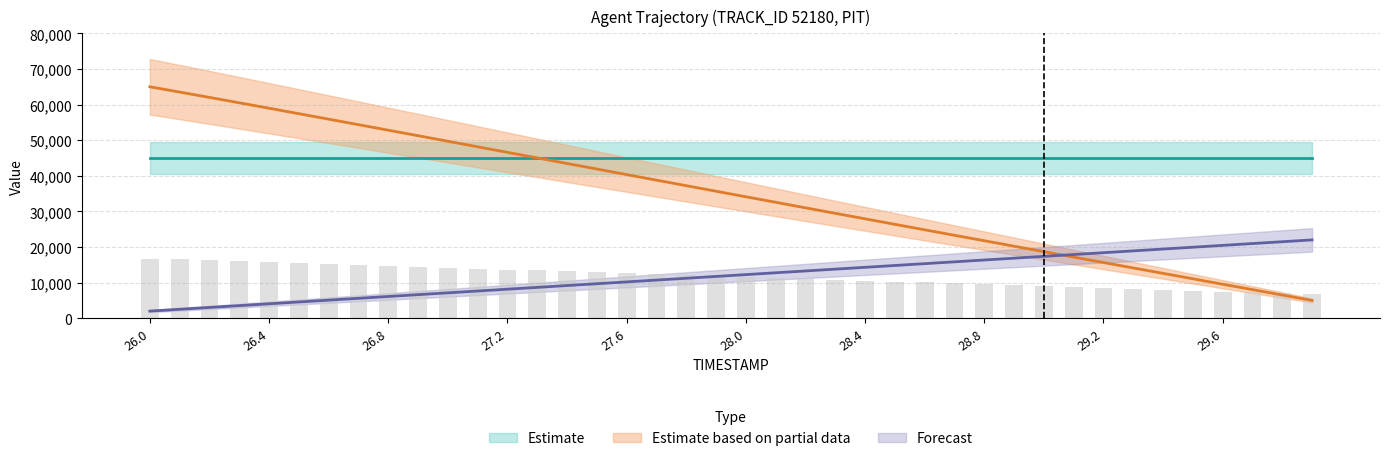

What is the label of the 26th bar from the right?

27.4